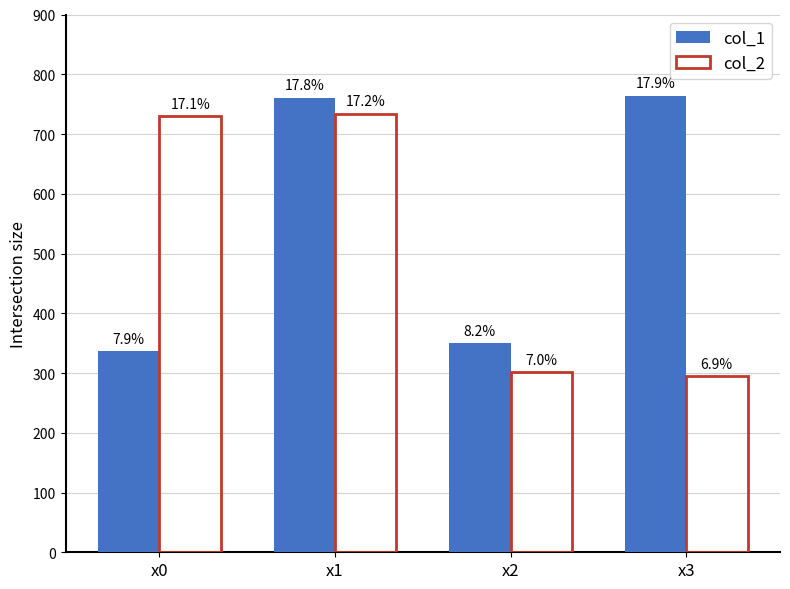

Is it true that col_2 equals 118.5 at x3?

False